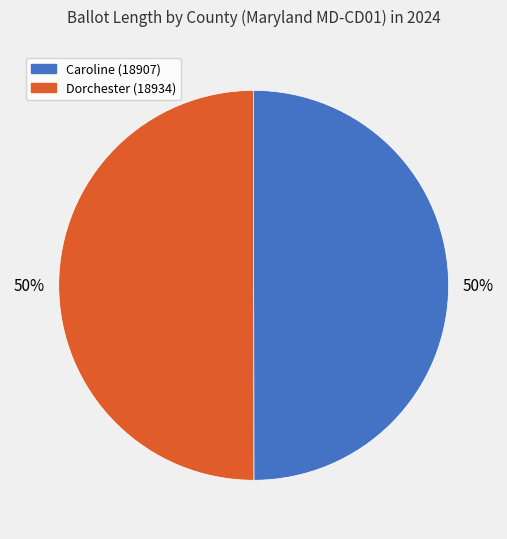

How many slices are in this pie chart?

2